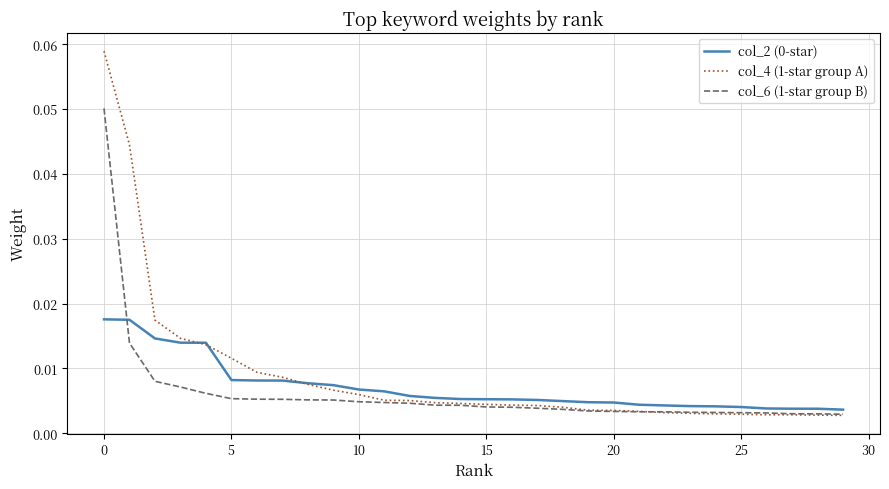

Which series has the largest range (max minus min)?

col_4 (1-star group A)